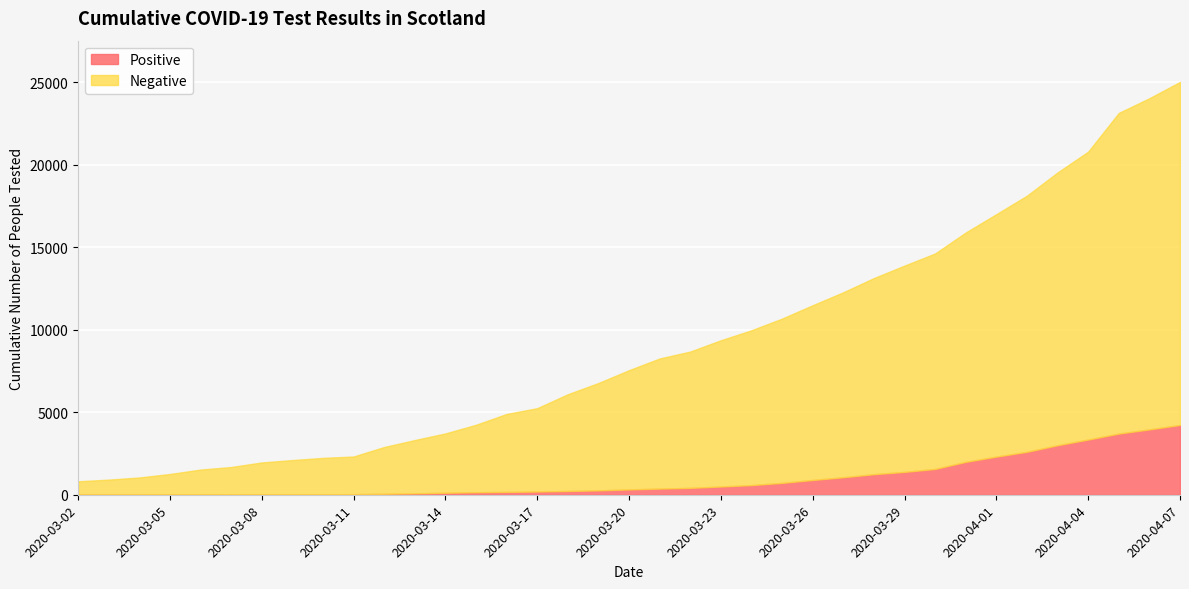

How many distinct data groups are displayed?

2